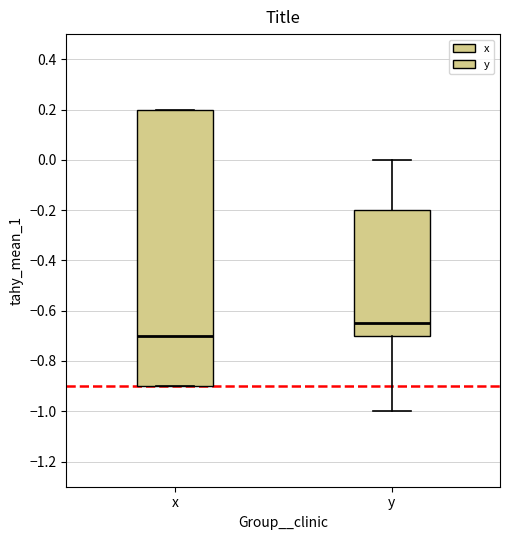

Reading left to right, transcribe this box plot: for each box, give where its median line is, the range the box spans, and where its two whiskers end, as read against the y-axis. The values are not printed on the chart, so give them approximately, as read against the axis.

x: median -0.70, box -0.90 to 0.20, whiskers -0.90 to 0.20
y: median -0.64, box -0.70 to -0.20, whiskers -1.00 to 0.00